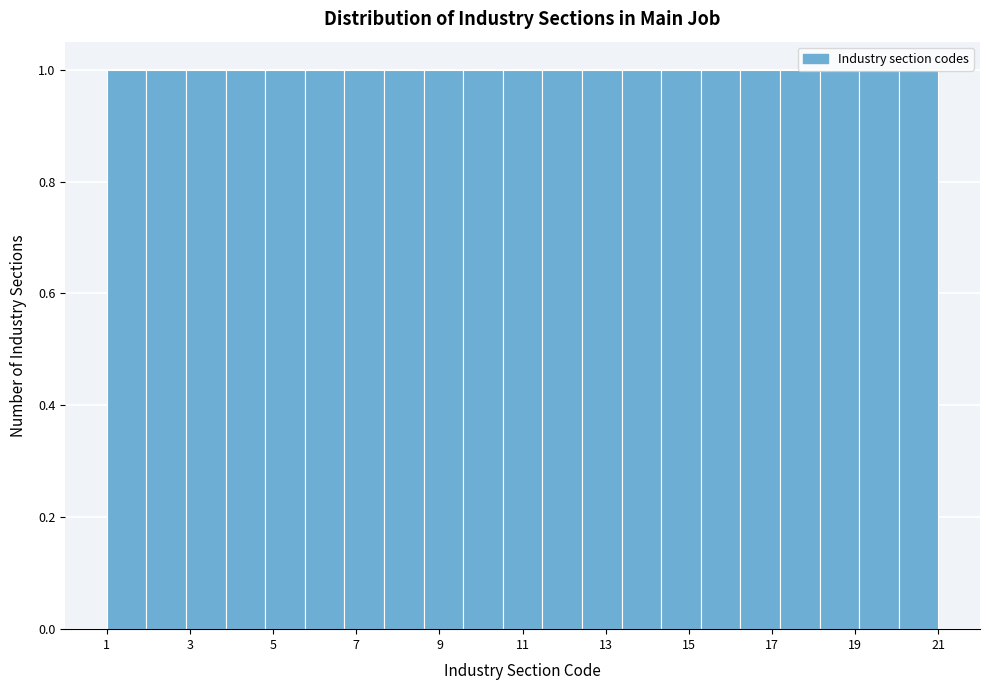

How tall is the bar that spans 9.6 to 10.6 on the x-axis? Neither the bar edges nor the heights are printed on the chart, so give them approximately, as read against the axes.

1